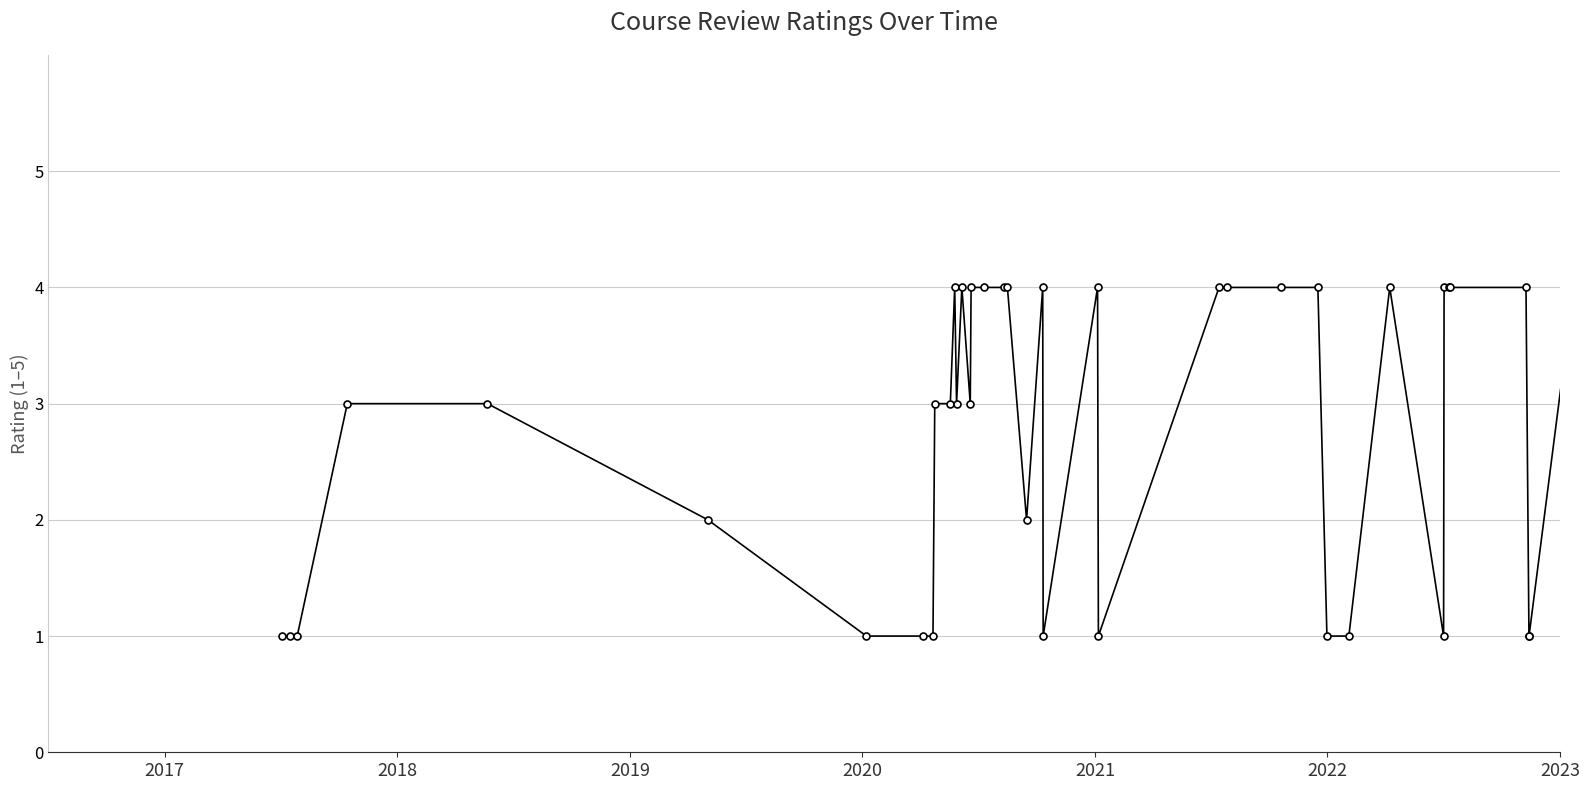

What is the minimum value shown in the chart?

1